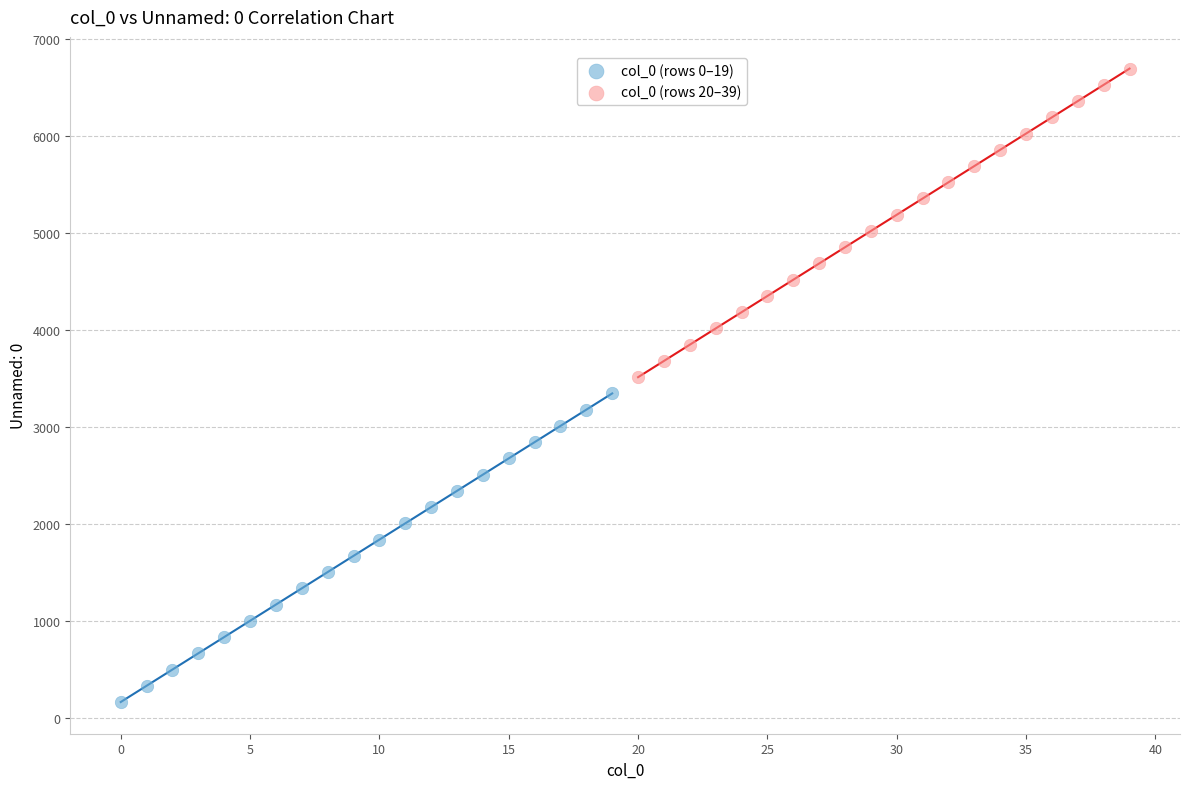

What are all the series names shown in the legend?

col_0 (rows 0–19), col_0 (rows 20–39)